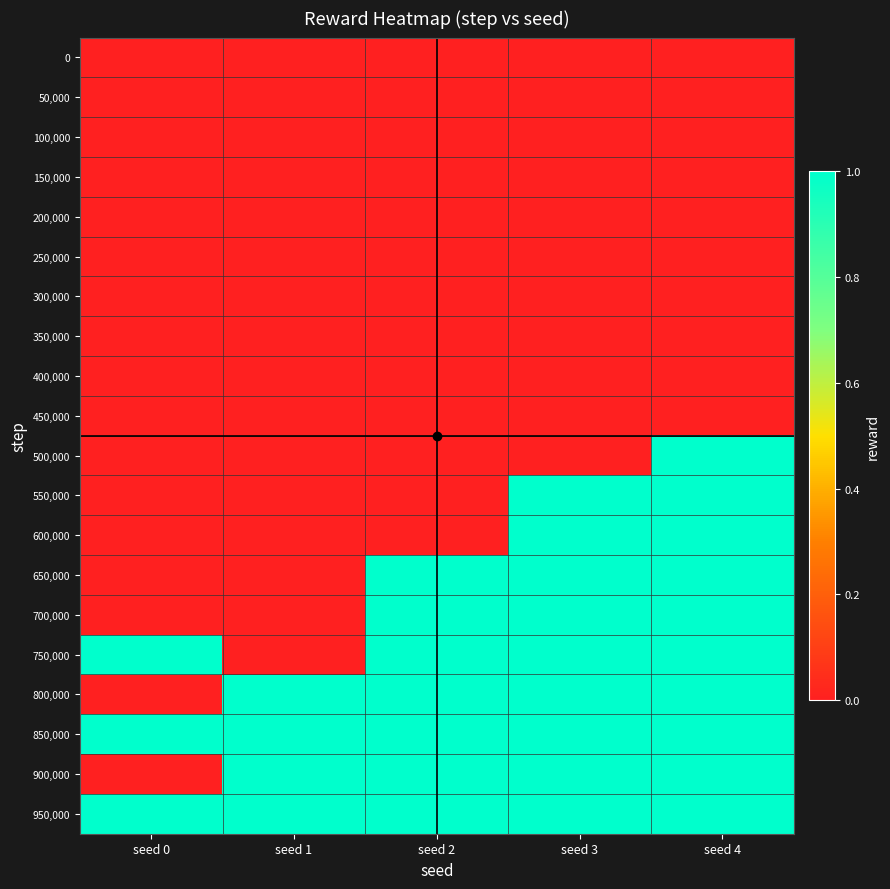

Reading left to right, list all the values displayed in this chart.

0: seed 0=0	seed 1=0	seed 2=0	seed 3=0	seed 4=0
50,000: seed 0=0	seed 1=0	seed 2=0	seed 3=0	seed 4=0
100,000: seed 0=0	seed 1=0	seed 2=0	seed 3=0	seed 4=0
150,000: seed 0=0	seed 1=0	seed 2=0	seed 3=0	seed 4=0
200,000: seed 0=0	seed 1=0	seed 2=0	seed 3=0	seed 4=0
250,000: seed 0=0	seed 1=0	seed 2=0	seed 3=0	seed 4=0
300,000: seed 0=0	seed 1=0	seed 2=0	seed 3=0	seed 4=0
350,000: seed 0=0	seed 1=0	seed 2=0	seed 3=0	seed 4=0
400,000: seed 0=0	seed 1=0	seed 2=0	seed 3=0	seed 4=0
450,000: seed 0=0	seed 1=0	seed 2=0	seed 3=0	seed 4=0
500,000: seed 0=0	seed 1=0	seed 2=0	seed 3=0	seed 4=1
550,000: seed 0=0	seed 1=0	seed 2=0	seed 3=1	seed 4=1
600,000: seed 0=0	seed 1=0	seed 2=0	seed 3=1	seed 4=1
650,000: seed 0=0	seed 1=0	seed 2=1	seed 3=1	seed 4=1
700,000: seed 0=0	seed 1=0	seed 2=1	seed 3=1	seed 4=1
750,000: seed 0=1	seed 1=0	seed 2=1	seed 3=1	seed 4=1
800,000: seed 0=0	seed 1=1	seed 2=1	seed 3=1	seed 4=1
850,000: seed 0=1	seed 1=1	seed 2=1	seed 3=1	seed 4=1
900,000: seed 0=0	seed 1=1	seed 2=1	seed 3=1	seed 4=1
950,000: seed 0=1	seed 1=1	seed 2=1	seed 3=1	seed 4=1